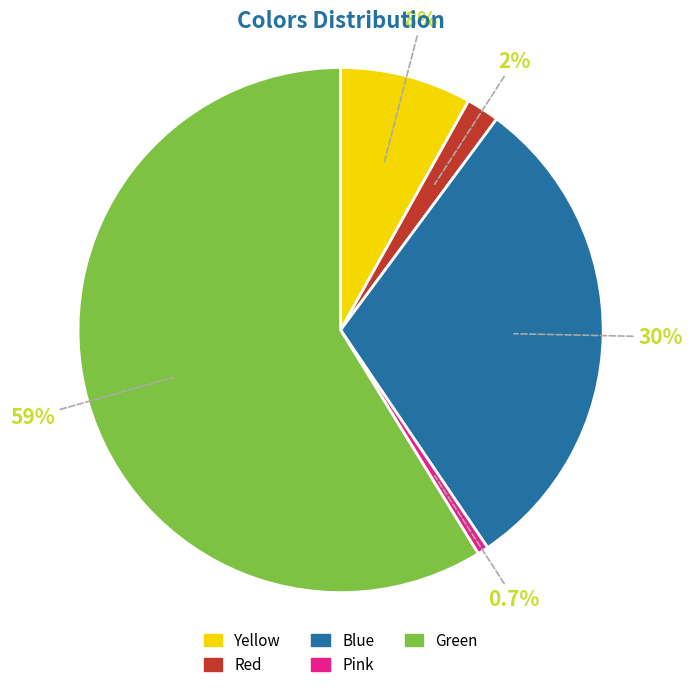

How many slices are in this pie chart?

5